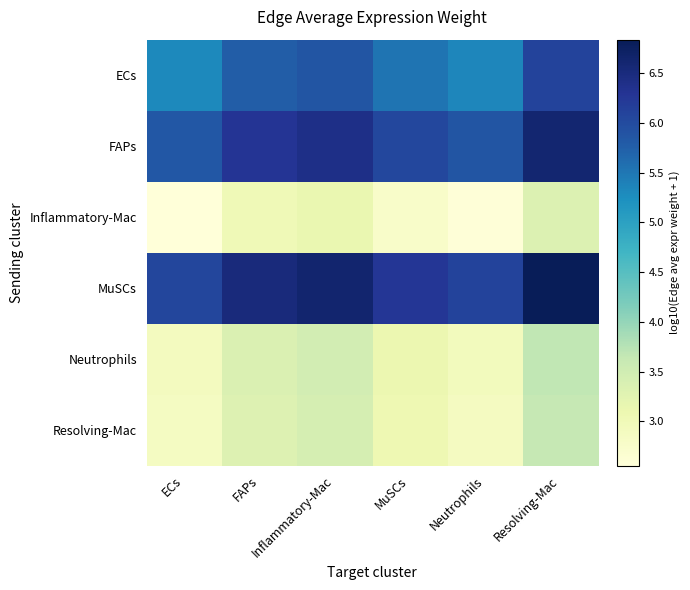

Rank the series by their maximum value, from lowest to highest.

Inflammatory-Mac, Resolving-Mac, Neutrophils, ECs, FAPs, MuSCs